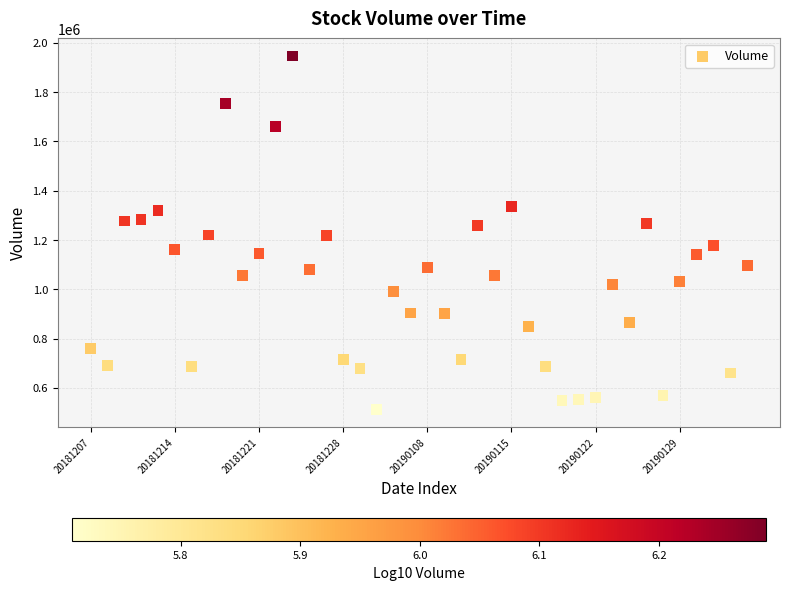

What is the range of Y values (max minus min)?

1434511